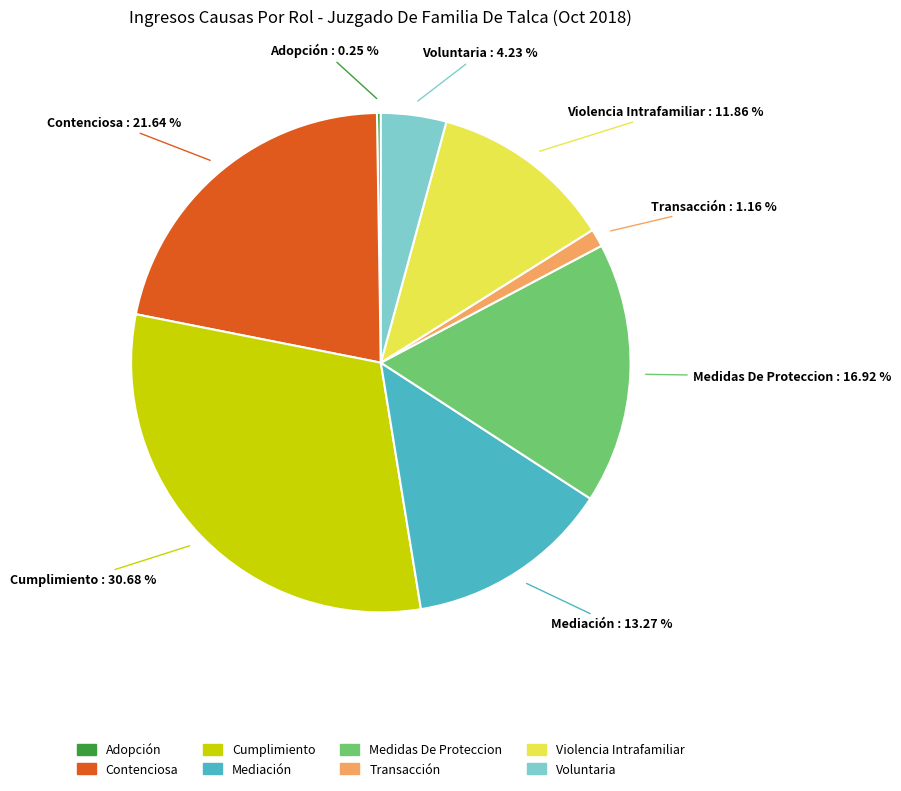

Approximately how many times larger is the value at Medidas De Proteccion compared to Voluntaria?

4.0